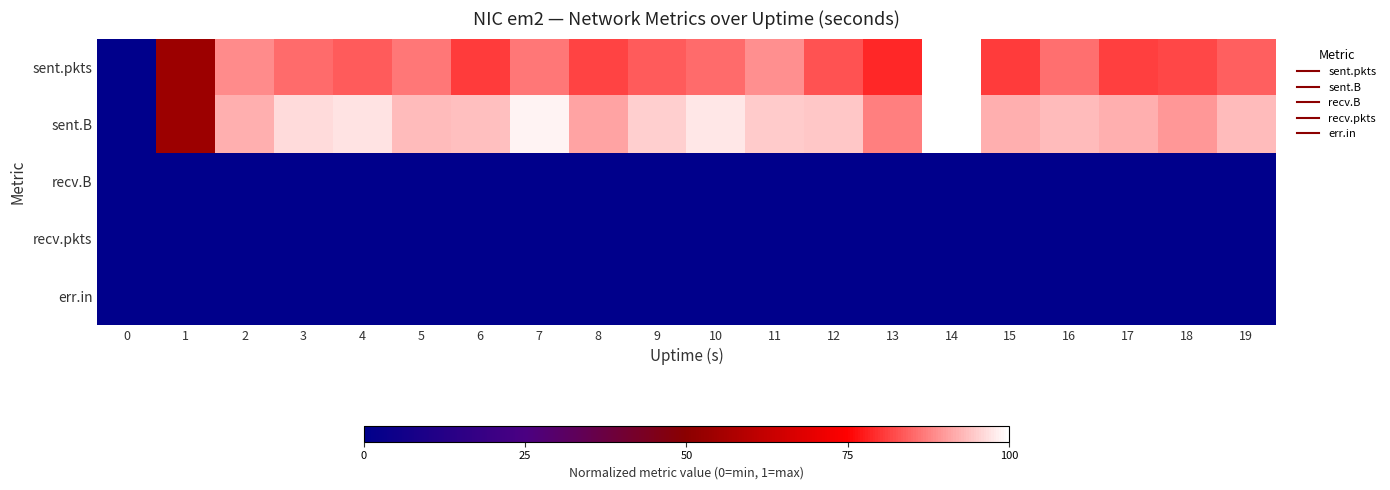

How many series are shown in this chart?

5